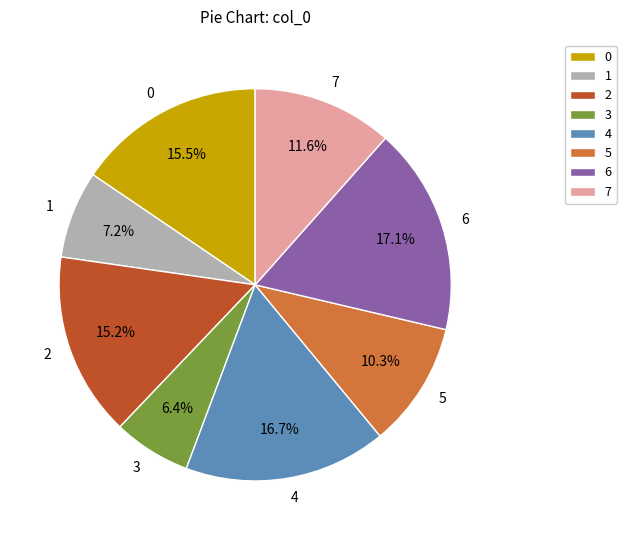

Is it true that 5 is 10% of the pie?

True